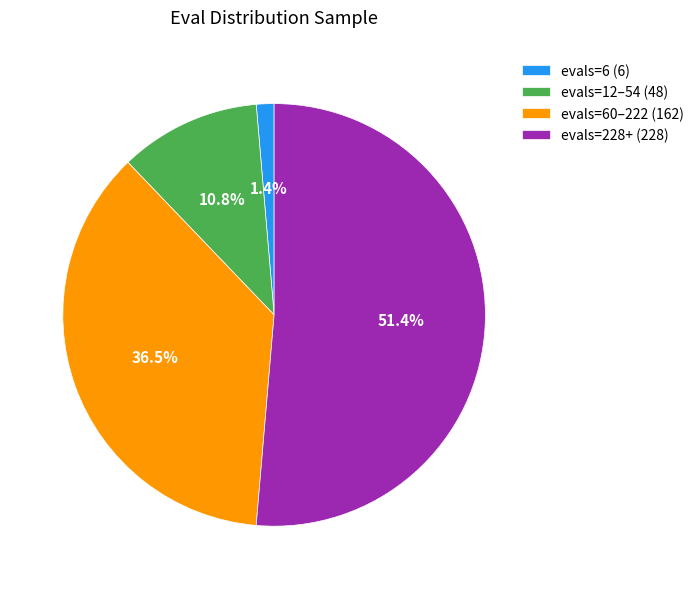

Rank the categories by value from highest to lowest.

evals=228+ (228), evals=60–222 (162), evals=12–54 (48), evals=6 (6)